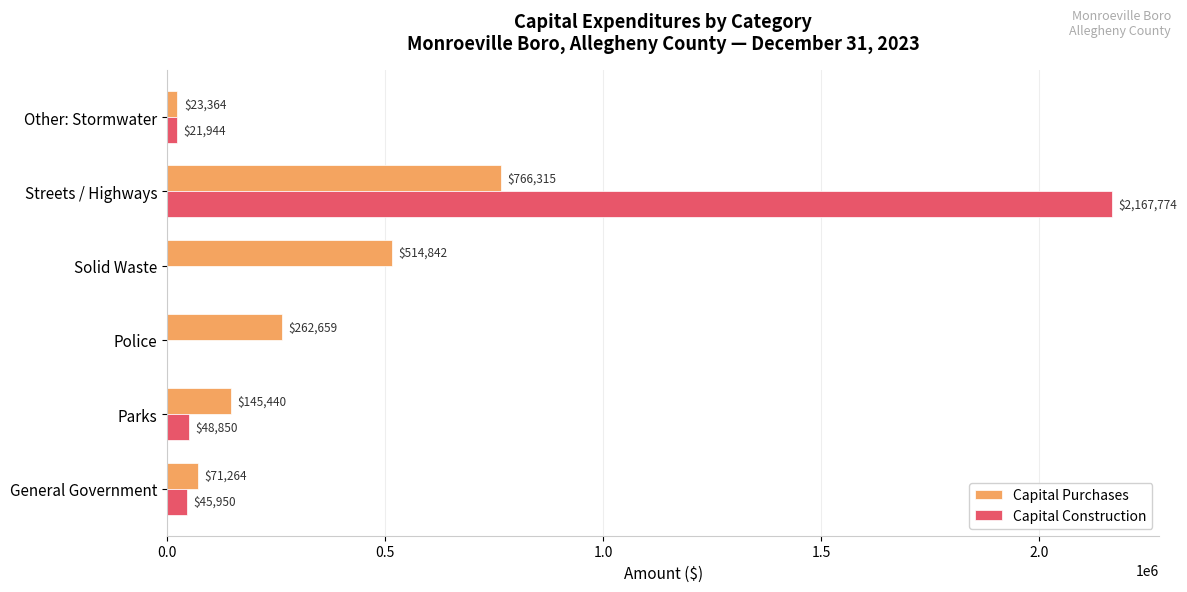

Which series has the largest range (max minus min)?

Capital Construction